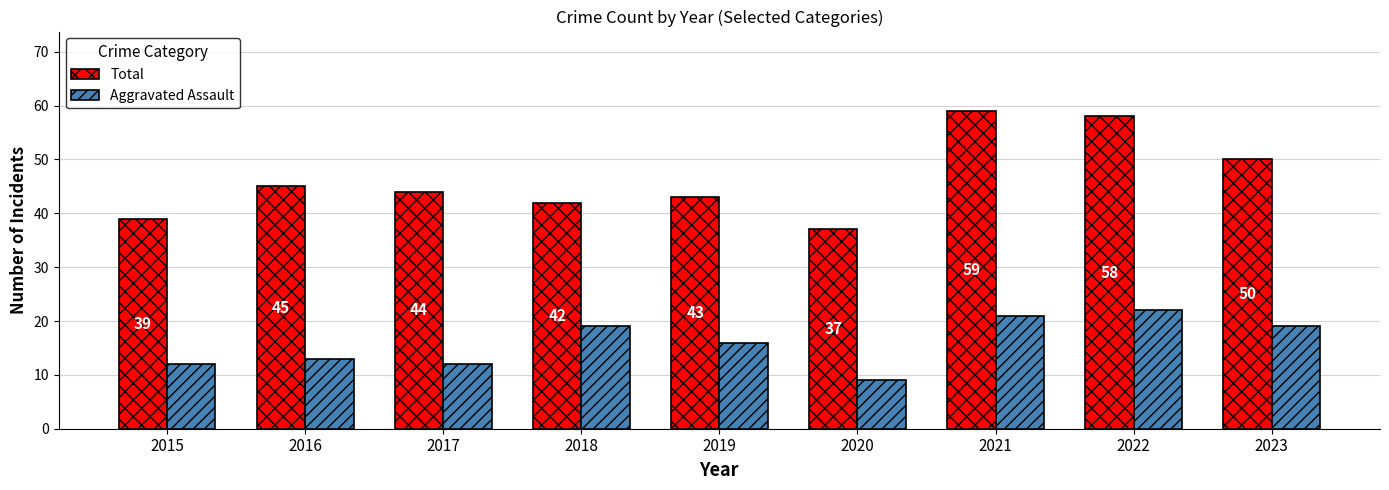

List the series in order of their peak value, highest first.

Total, Aggravated Assault